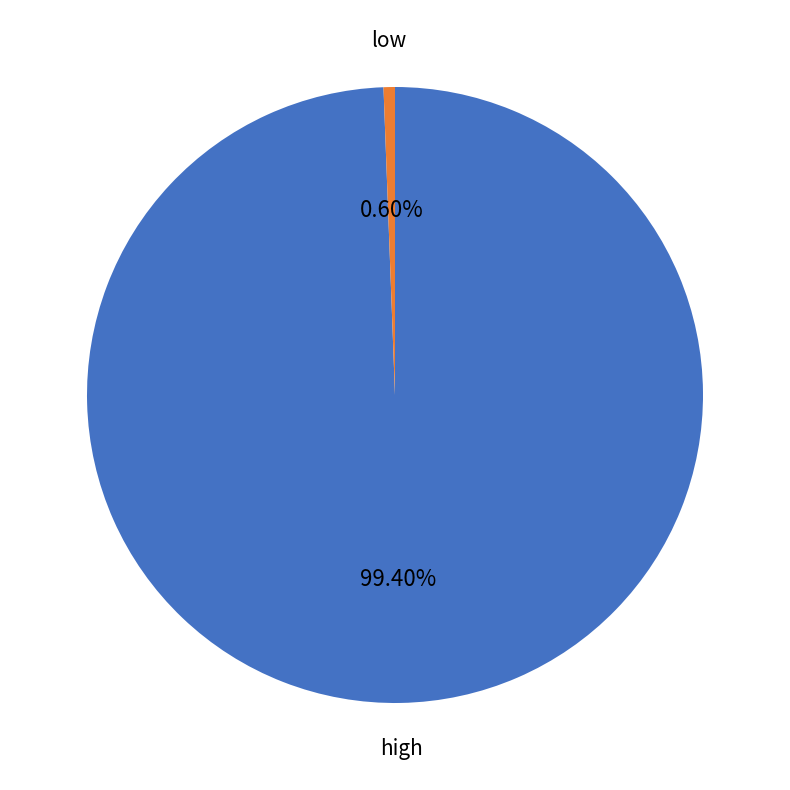

Do low and high together represent more than half of the pie?

Yes